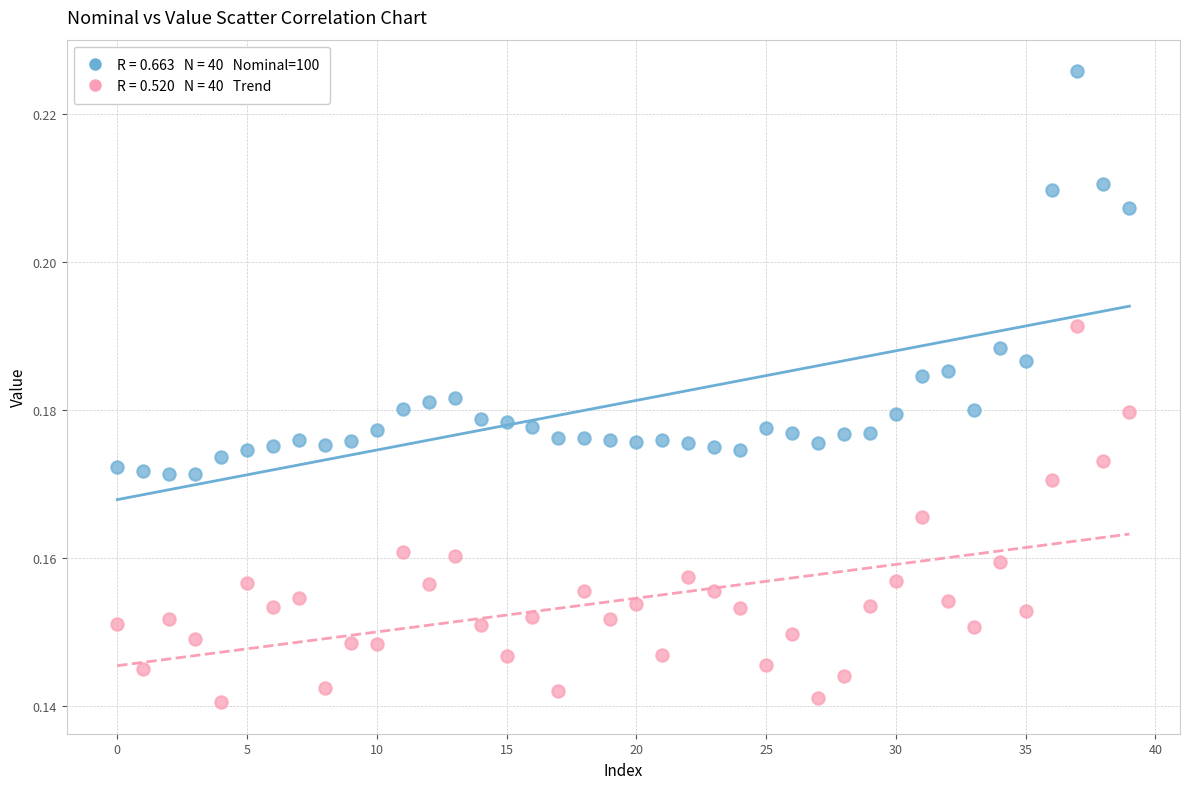

Count the number of points in this scatter plot.

80